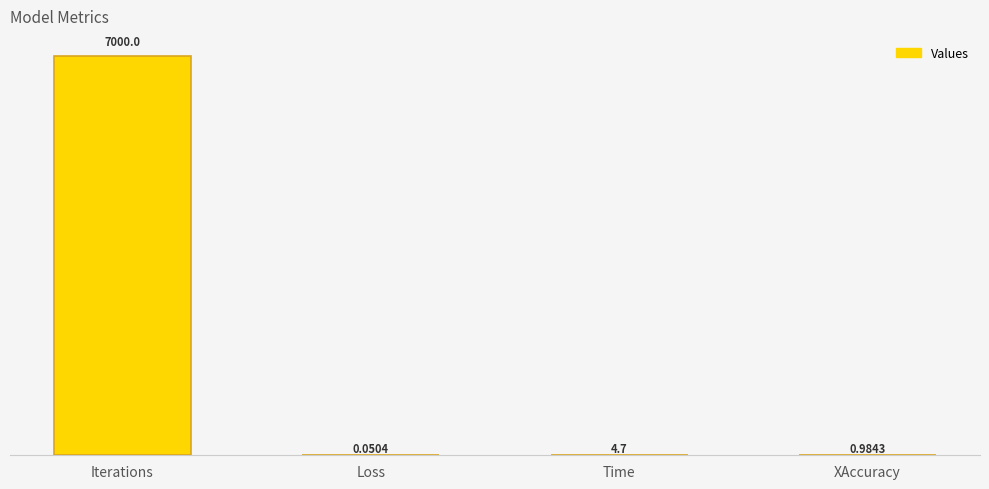

What is the average value?

1751.4